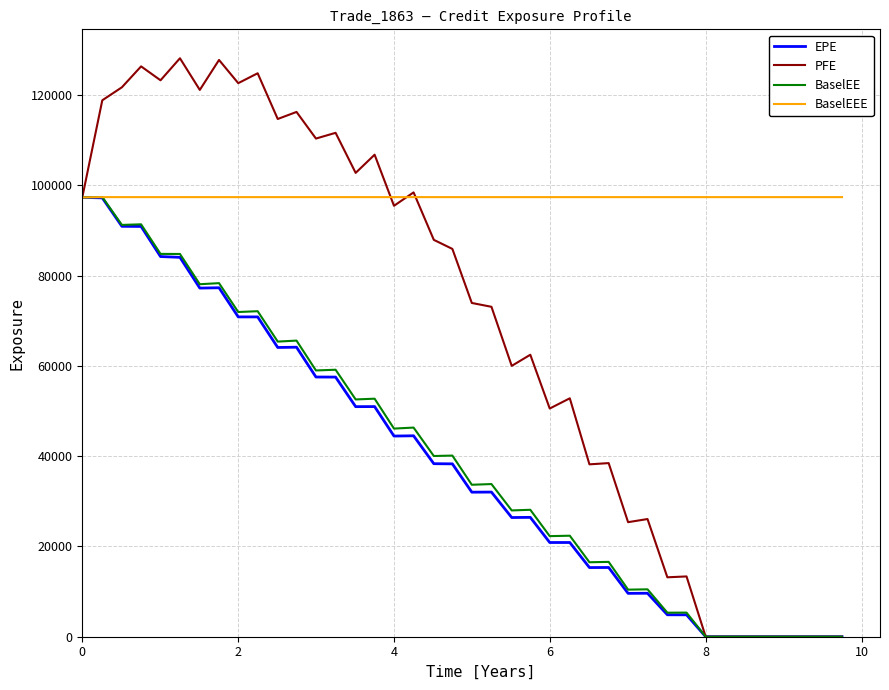

Which series has the largest total across all categories?

BaselEEE